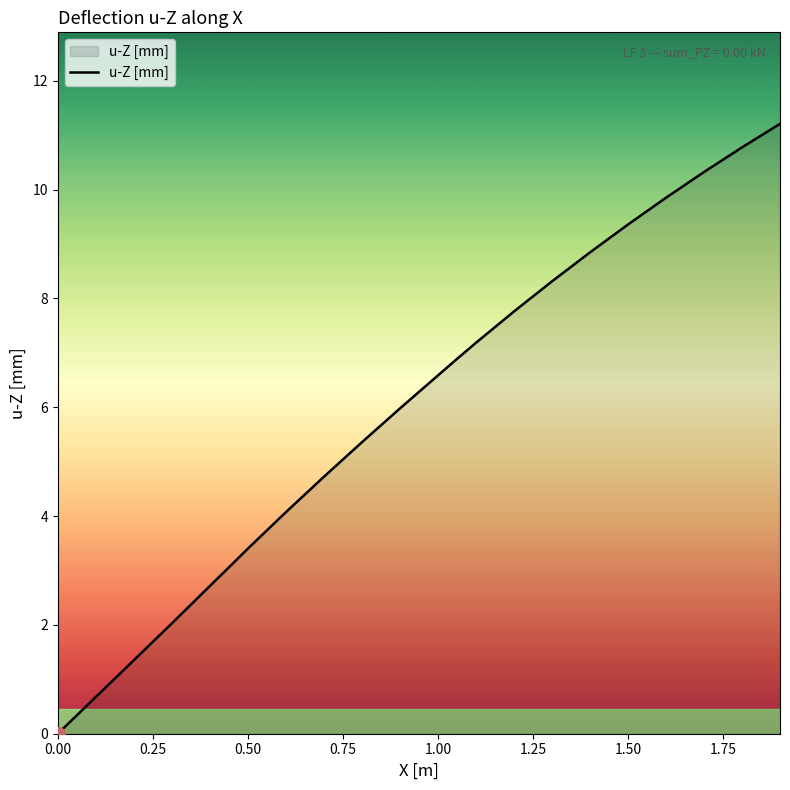

What is the difference between the maximum and minimum values?

11.2